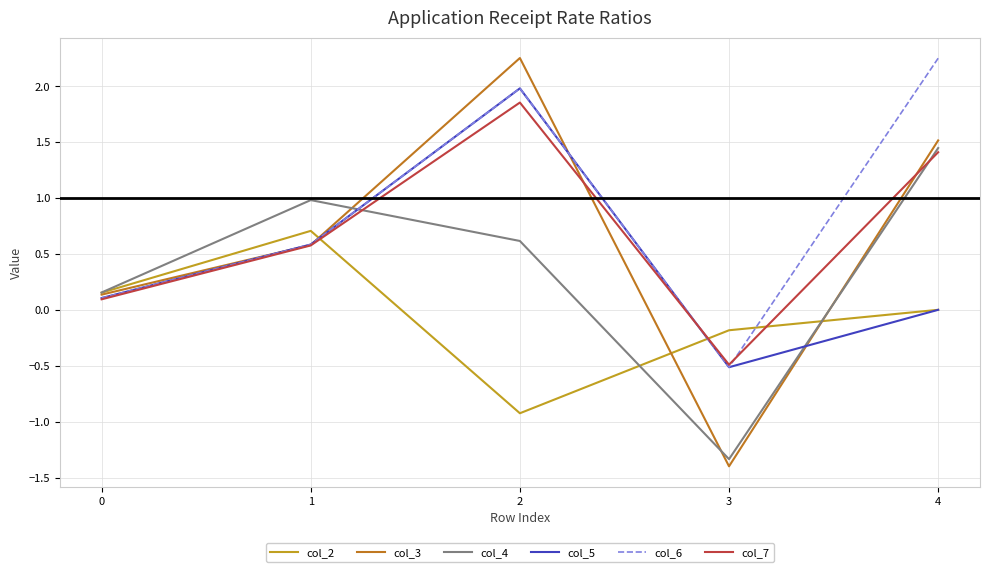

Is the value of col_5 at 3 greater than the value of col_6 at 2?

No